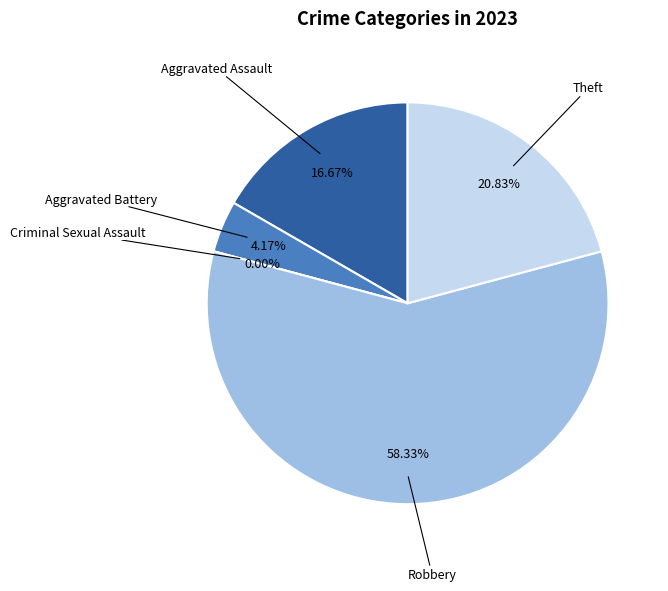

Does Aggravated Assault account for over 50% of the chart?

No